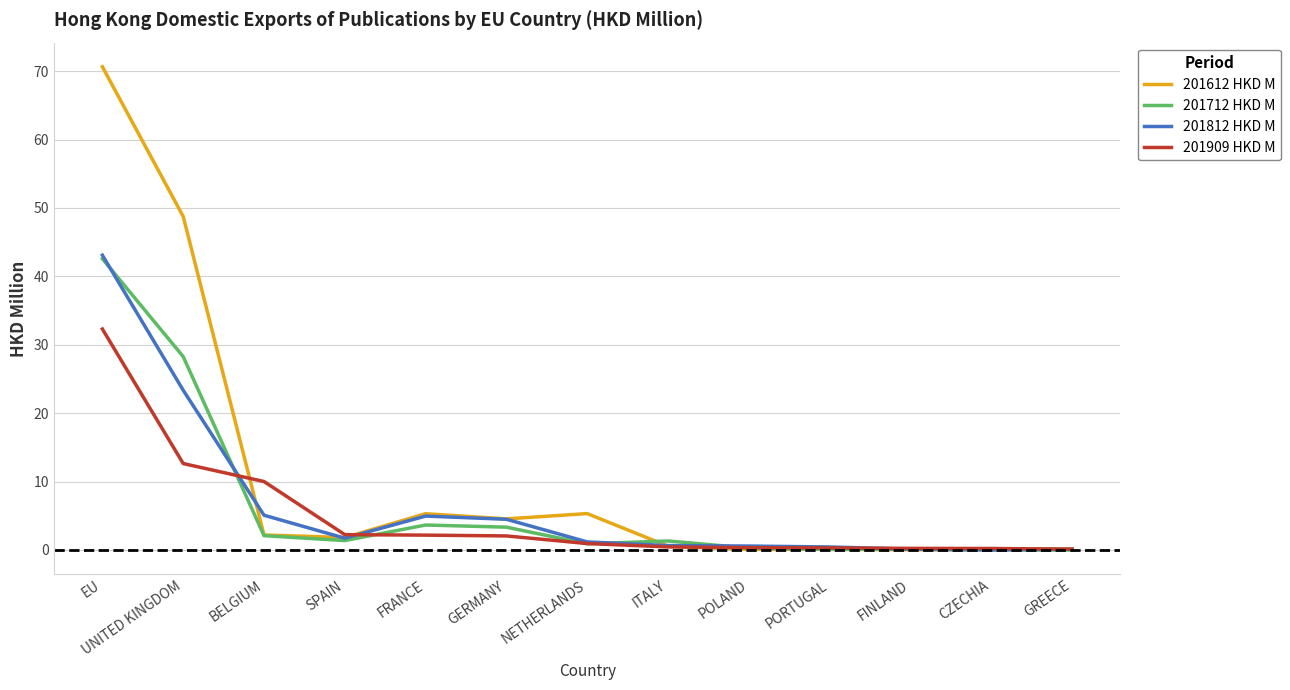

Where is 201909 HKD M nearest to the value 16?

UNITED KINGDOM